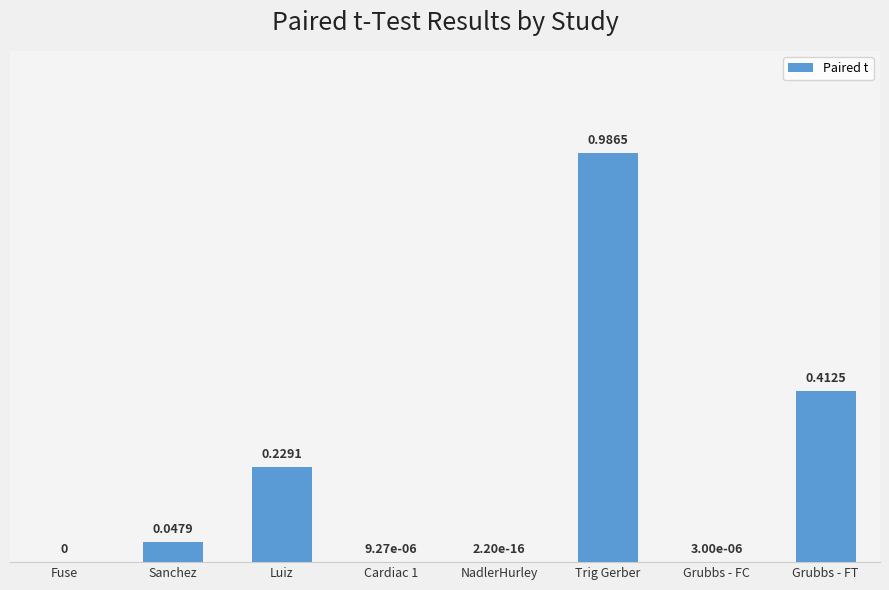

Which has a higher value, Grubbs - FT or Fuse?

Grubbs - FT